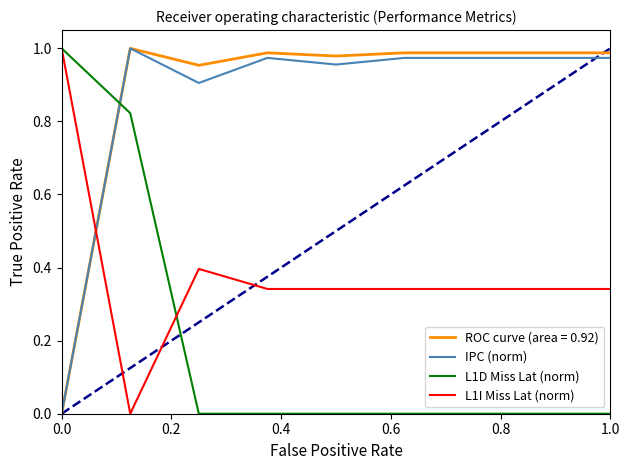

True or false: L1I Miss Lat (norm) and ROC curve (area = 0.92) cross at least once.

True